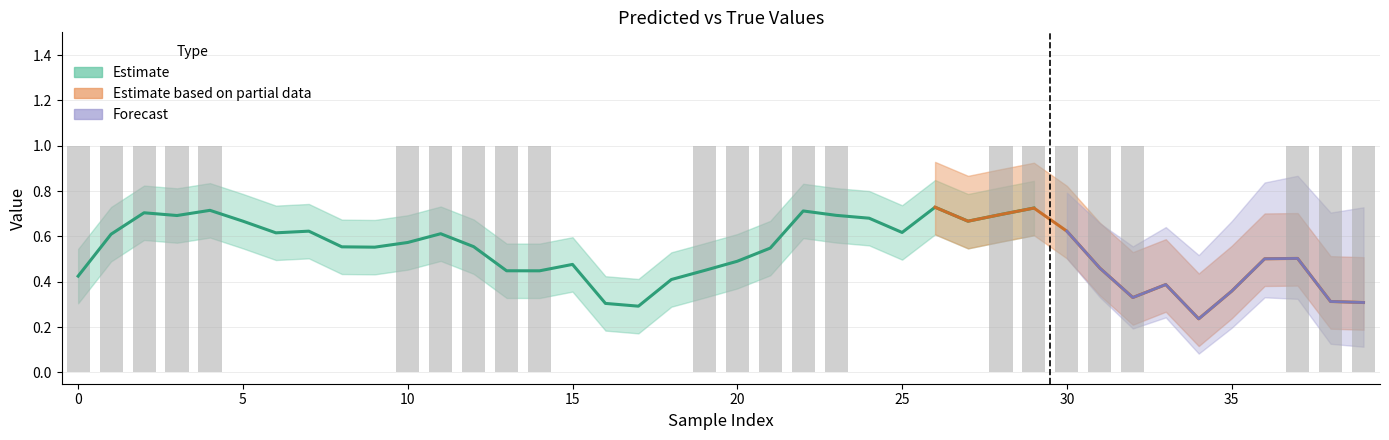

Reading right to left, list all the values displayed in this chart.

39=1	38=1	37=1	36=0	35=0	34=0	33=0	32=1	31=1	30=1	29=1	28=1	27=0	26=0	25=0	24=0	23=1	22=1	21=1	20=1	19=1	18=0	17=0	16=0	15=0	14=1	13=1	12=1	11=1	10=1	9=0	8=0	7=0	6=0	5=0	4=1	3=1	2=1	1=1	0=1